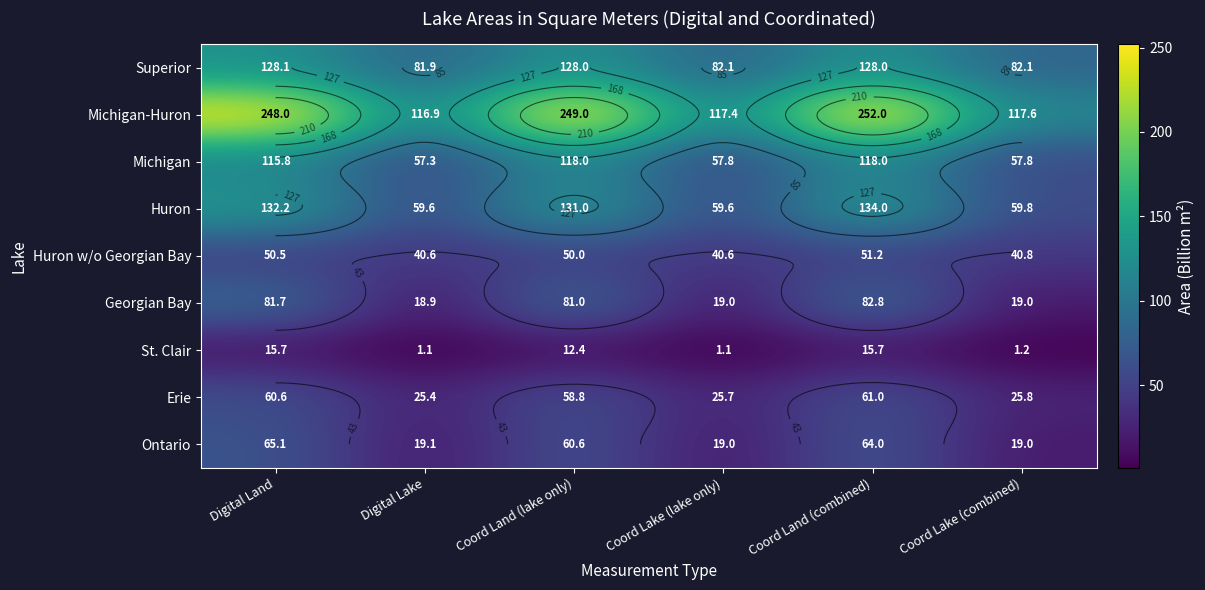

Is it true that Ontario equals 64.0 at Coord Land (combined)?

True